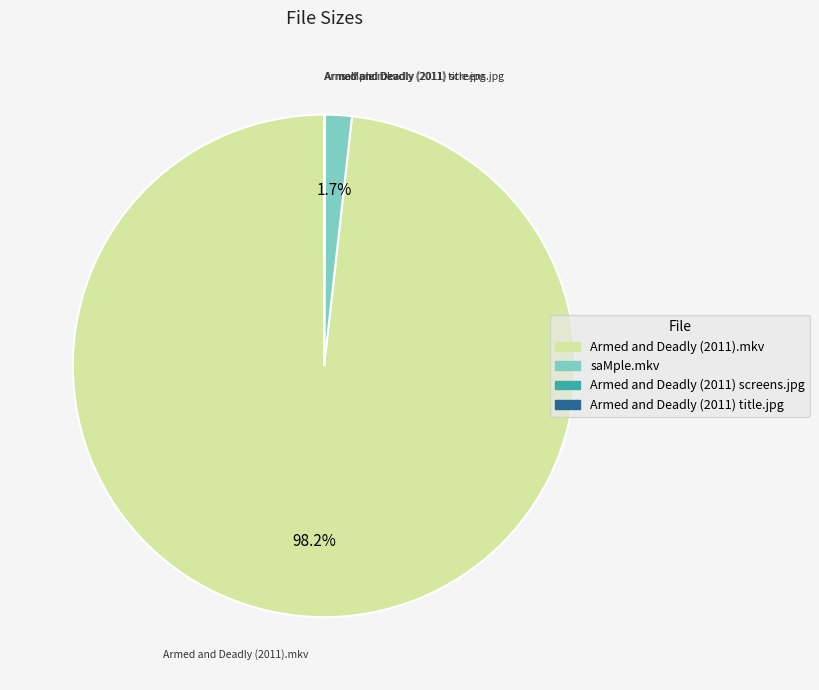

Which category has the biggest portion of the pie?

Armed and Deadly (2011).mkv